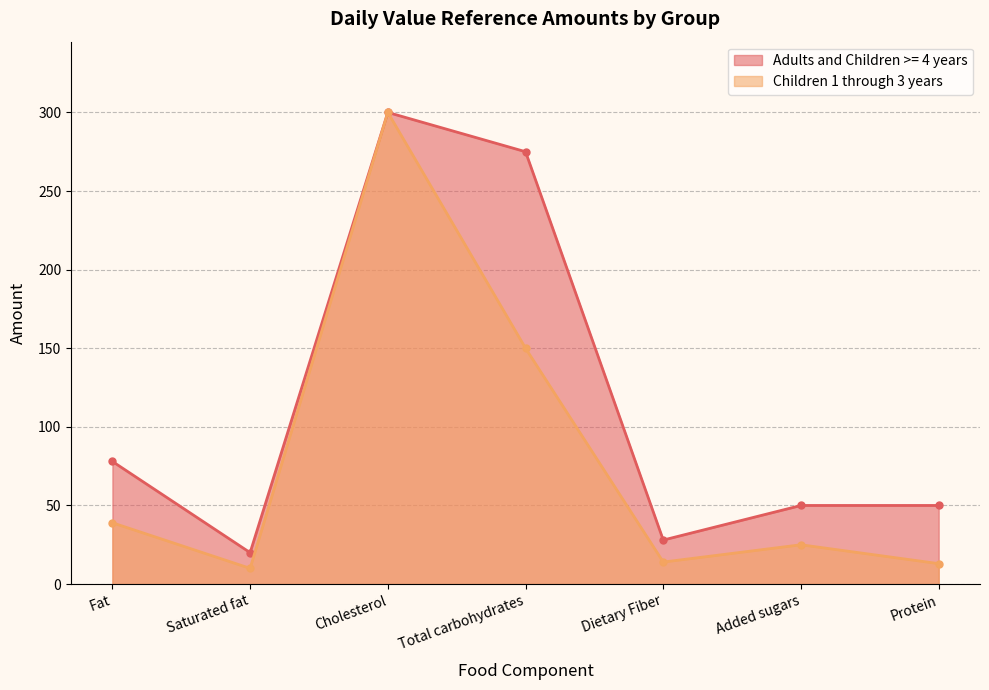

What is the difference between the Adults and Children >= 4 years values at Dietary Fiber and Total carbohydrates?

247